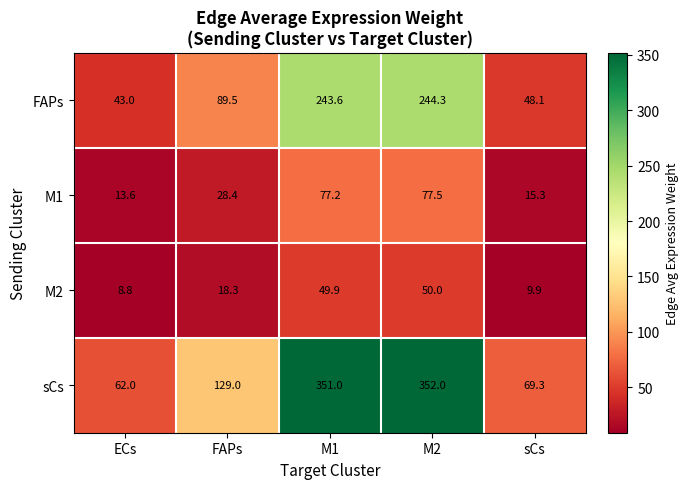

Reading left to right, extract all data points from this chart.

FAPs: ECs=43.0	FAPs=89.5	M1=243.6	M2=244.3	sCs=48.1
M1: ECs=13.6	FAPs=28.4	M1=77.2	M2=77.5	sCs=15.3
M2: ECs=8.8	FAPs=18.3	M1=49.9	M2=50.0	sCs=9.9
sCs: ECs=62.0	FAPs=129.0	M1=351.0	M2=352.0	sCs=69.3